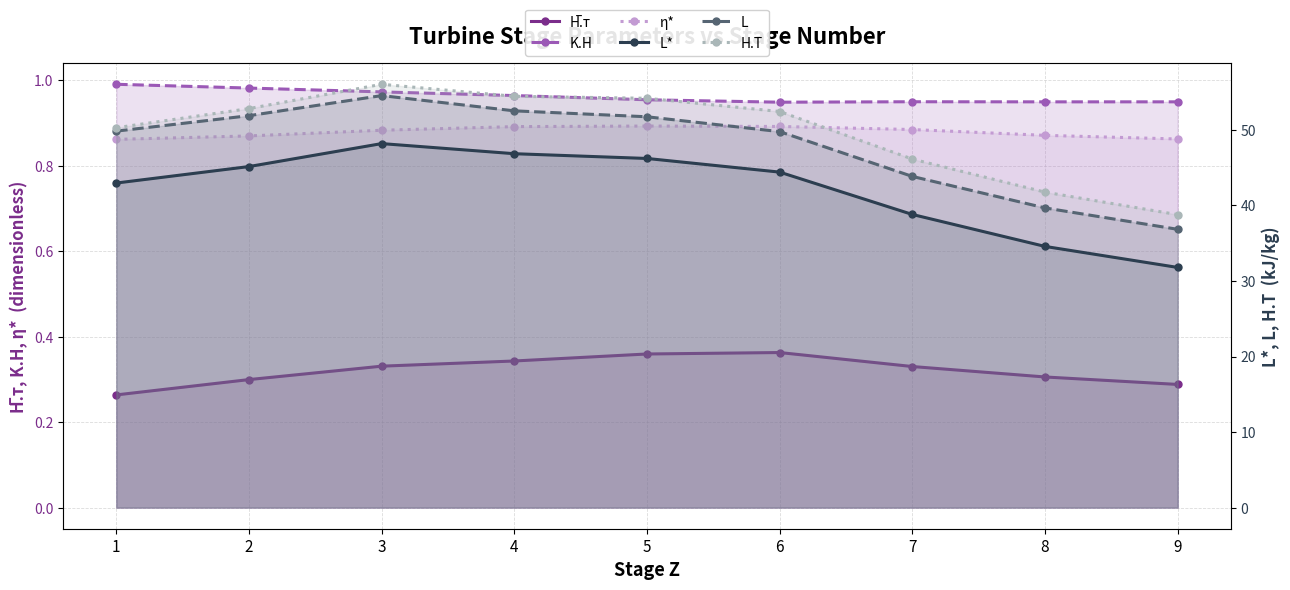

Is it true that L equals 51.7 at 5?

True